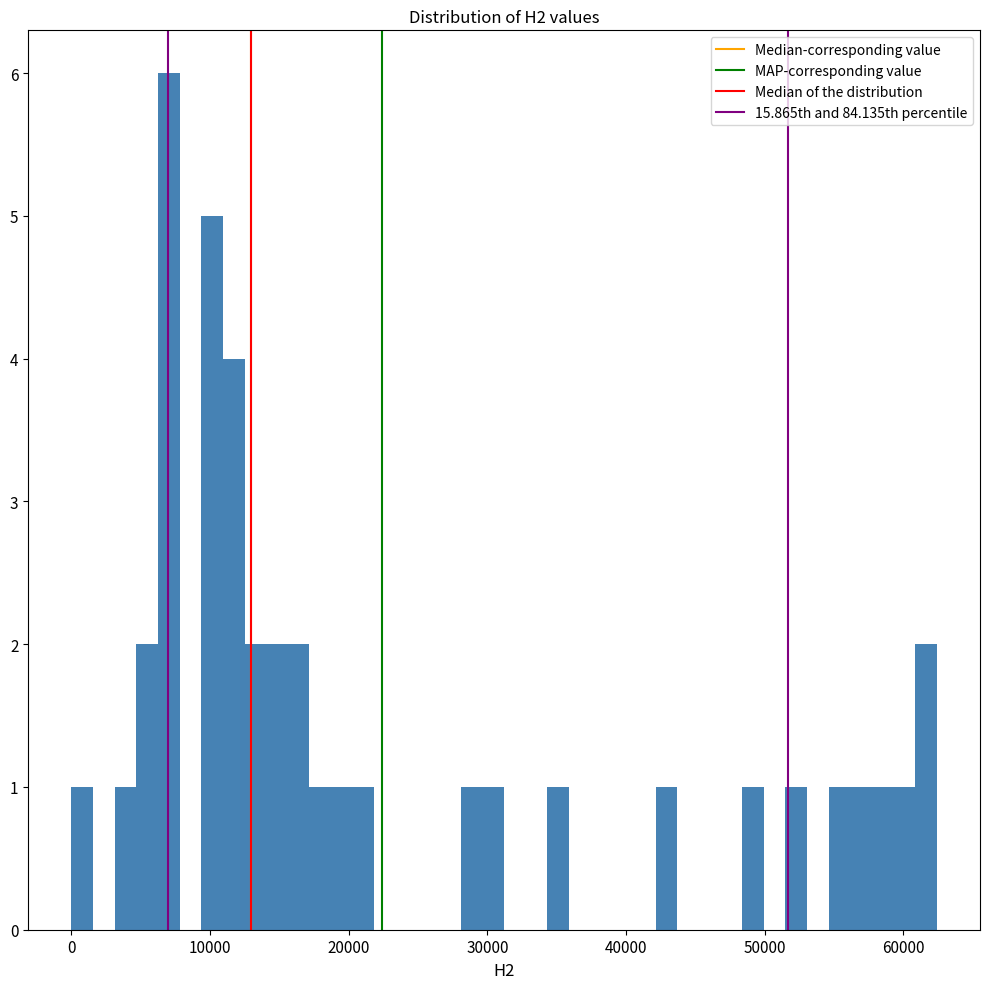

Read against the x-axis, roughly where is the centre of the tallest bar?

7000